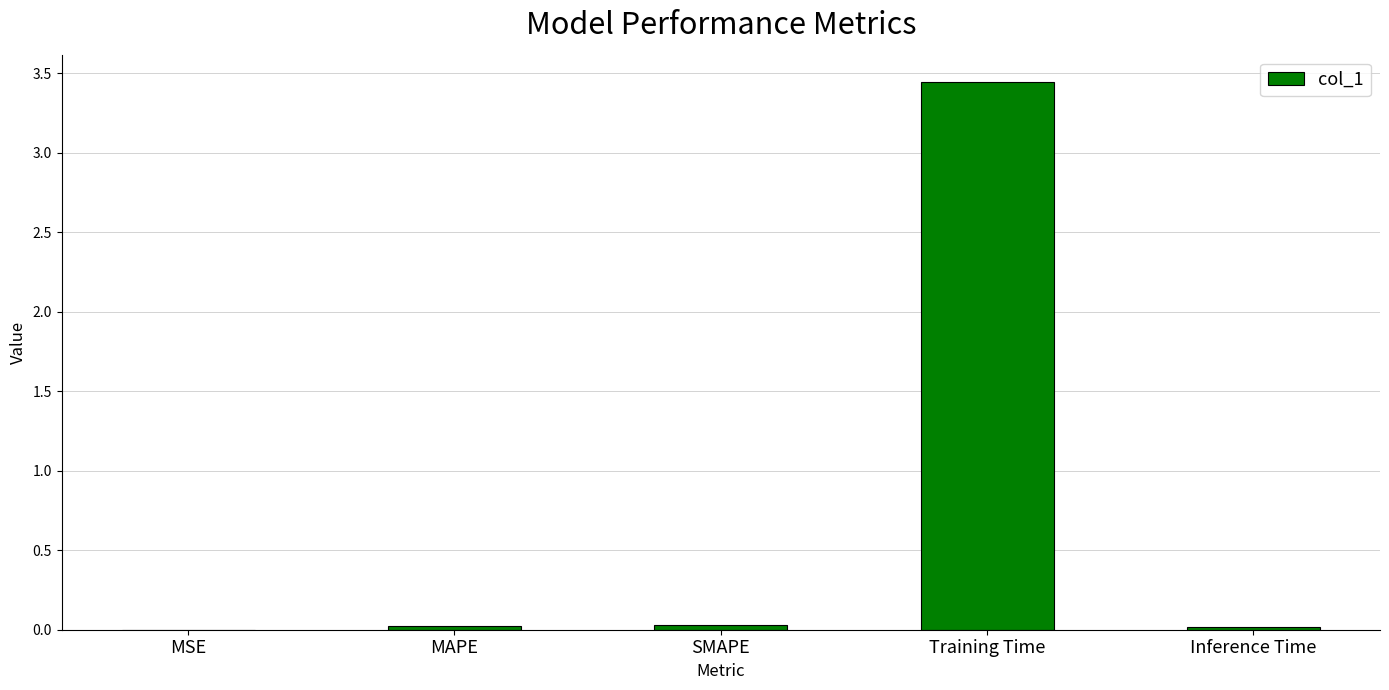

The value at SMAPE is 0.0. True or false?

True